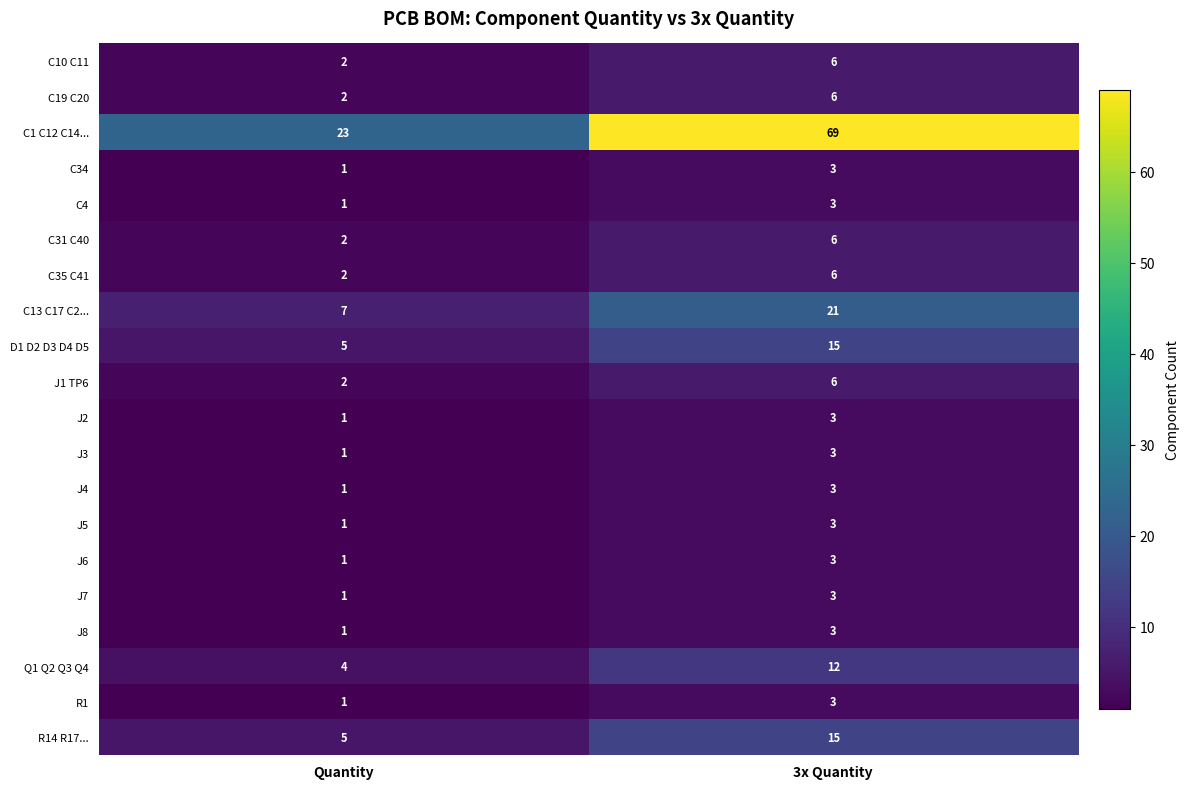

Rank the categories by J6 value from highest to lowest.

3x Quantity, Quantity